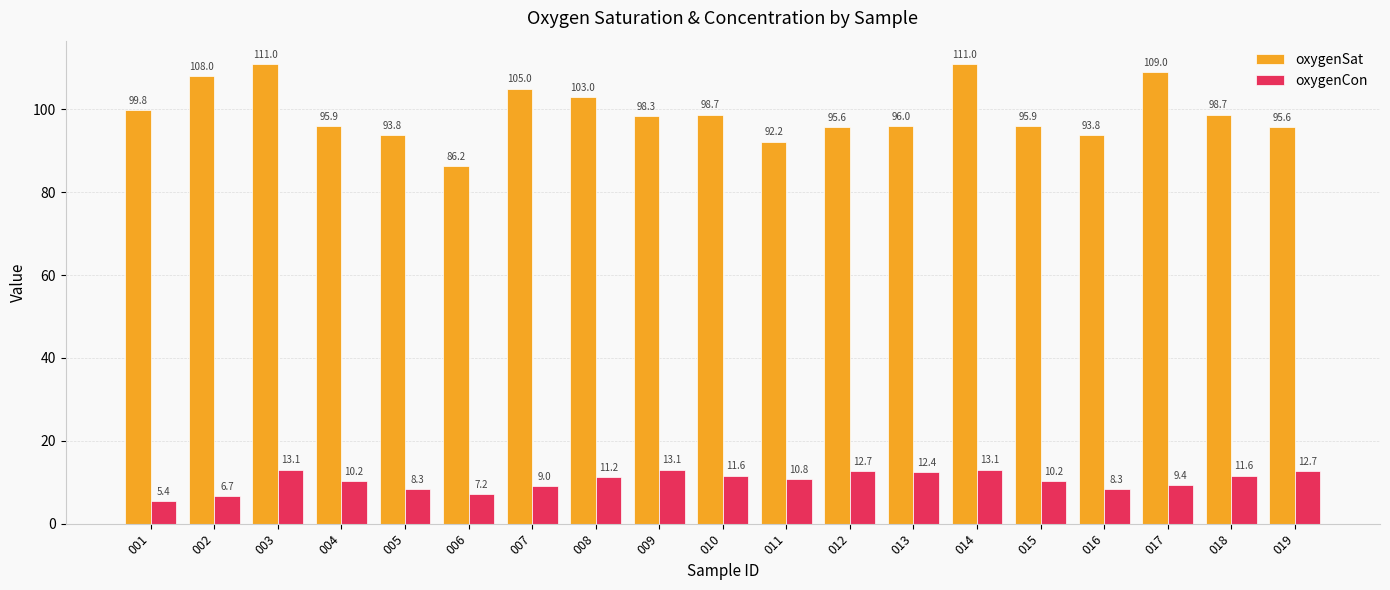

How many bars are there in total?

38